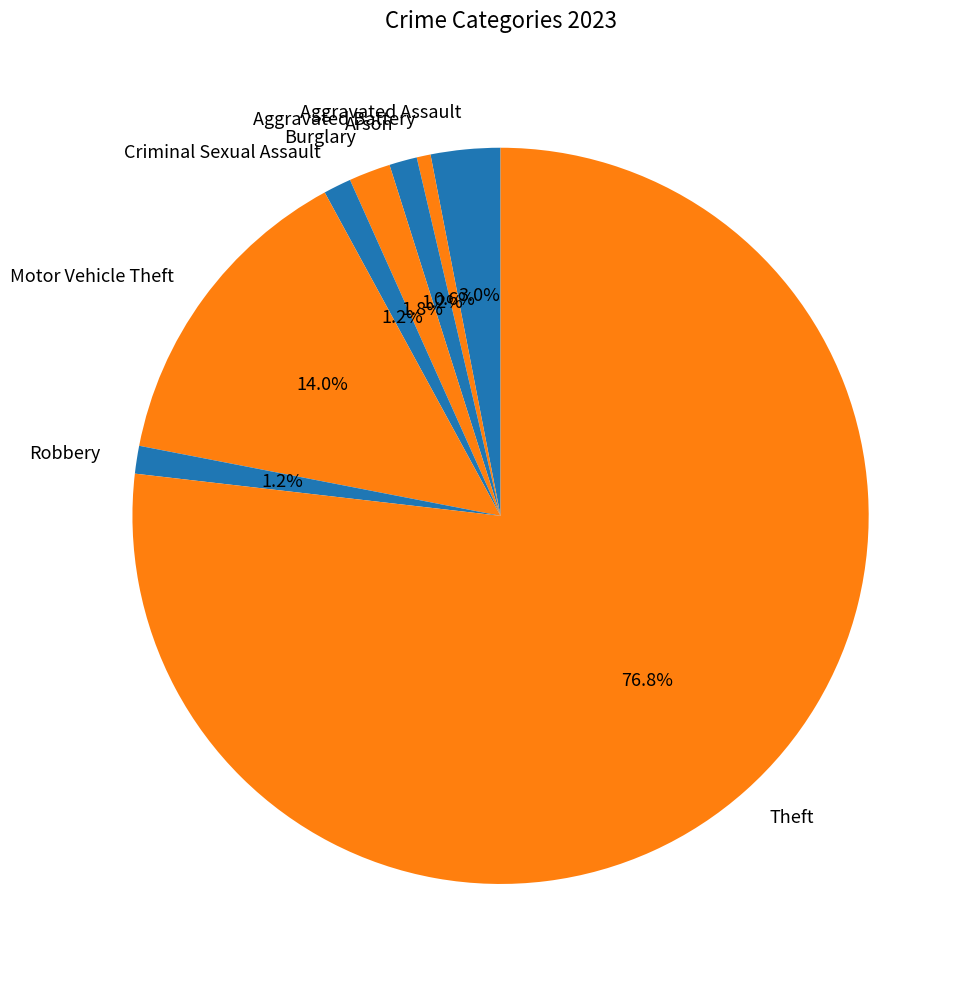

To the nearest percent, what is the average slice percentage?

12%